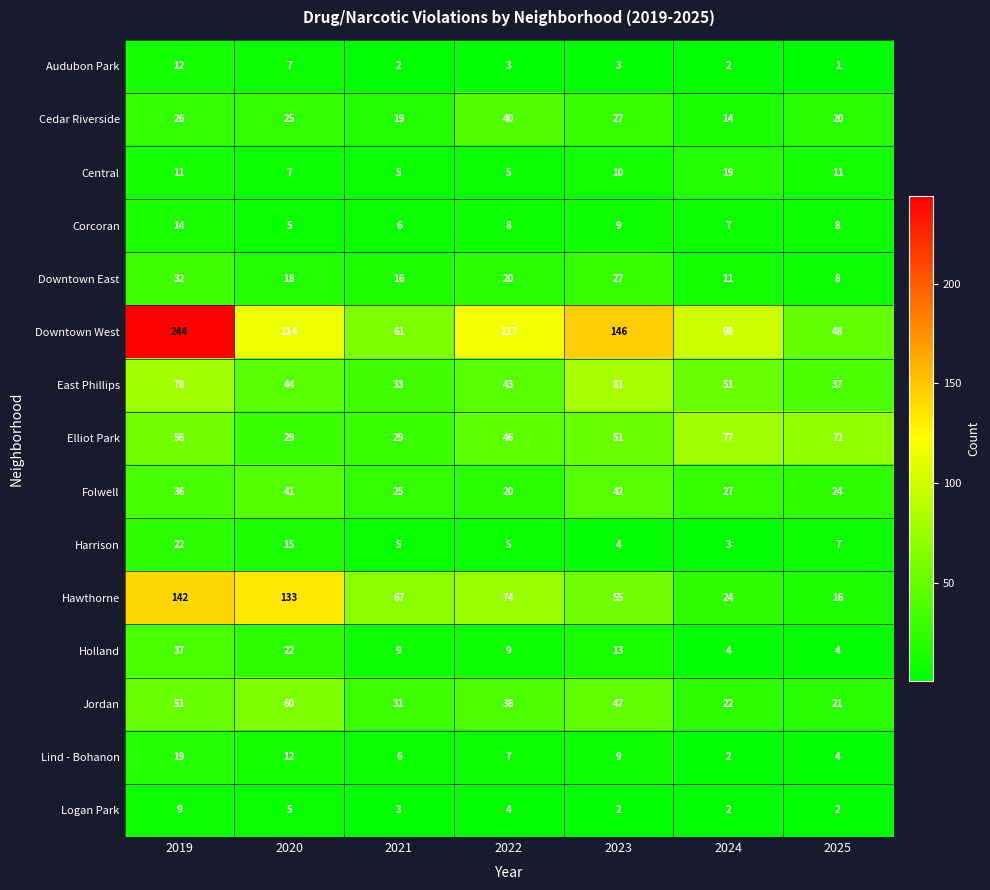

What is the average value of the Central series?

10